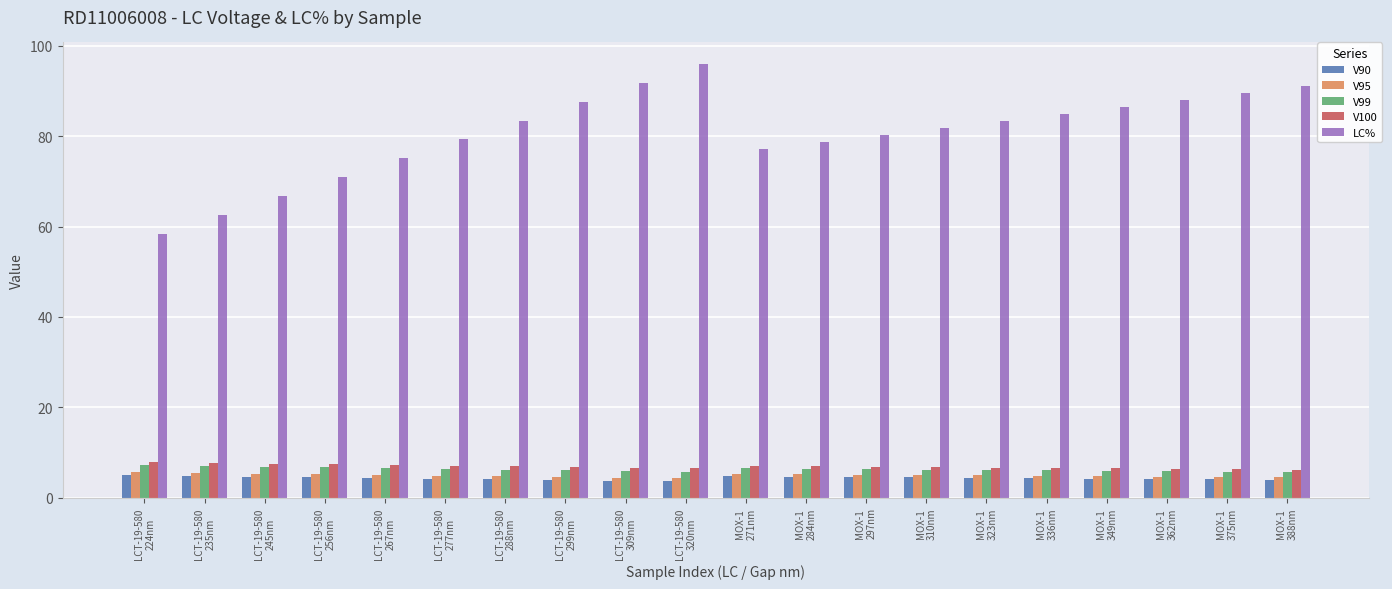

Which series has the largest total across all categories?

LC%